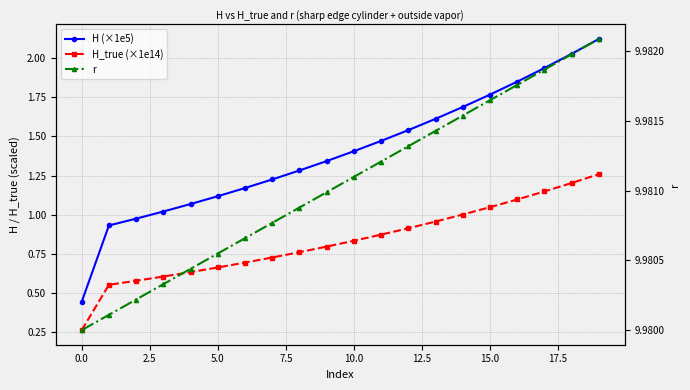

Which category has the highest value in the r series?

19